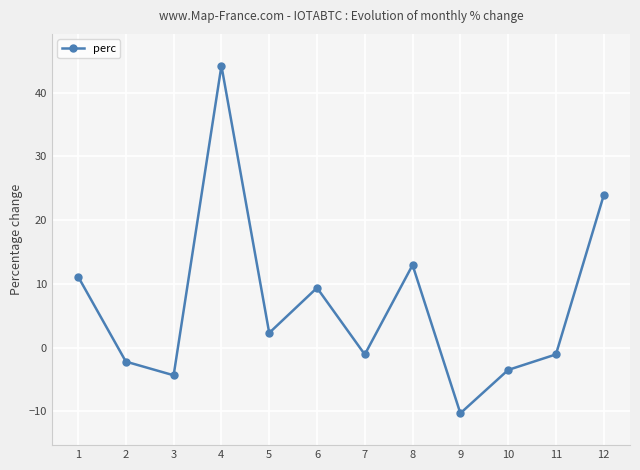

What is the average value?

6.8